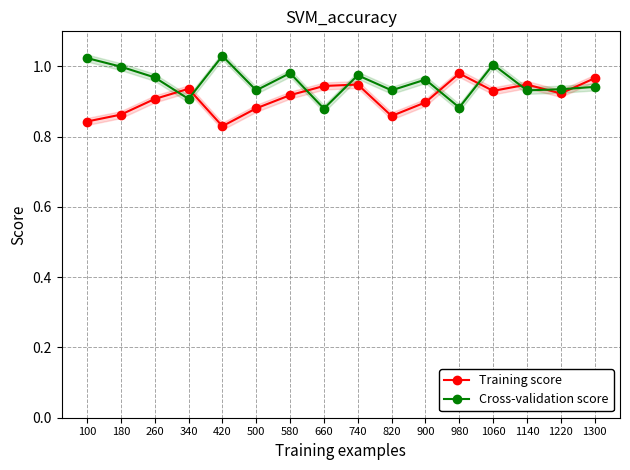

List the series in order of their overall mean, lowest first.

Training score, Cross-validation score